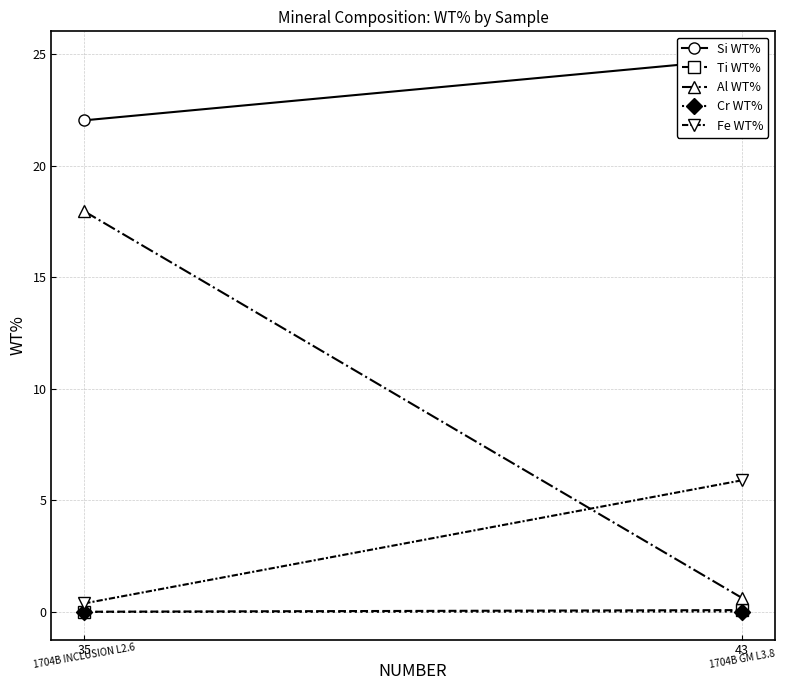

Reading left to right, what are all the values shown in this chart?

Si WT%: 22.0	24.8
Ti WT%: 0.0	0.1
Al WT%: 17.9	0.6
Cr WT%: 0.0	0.0
Fe WT%: 0.4	5.9